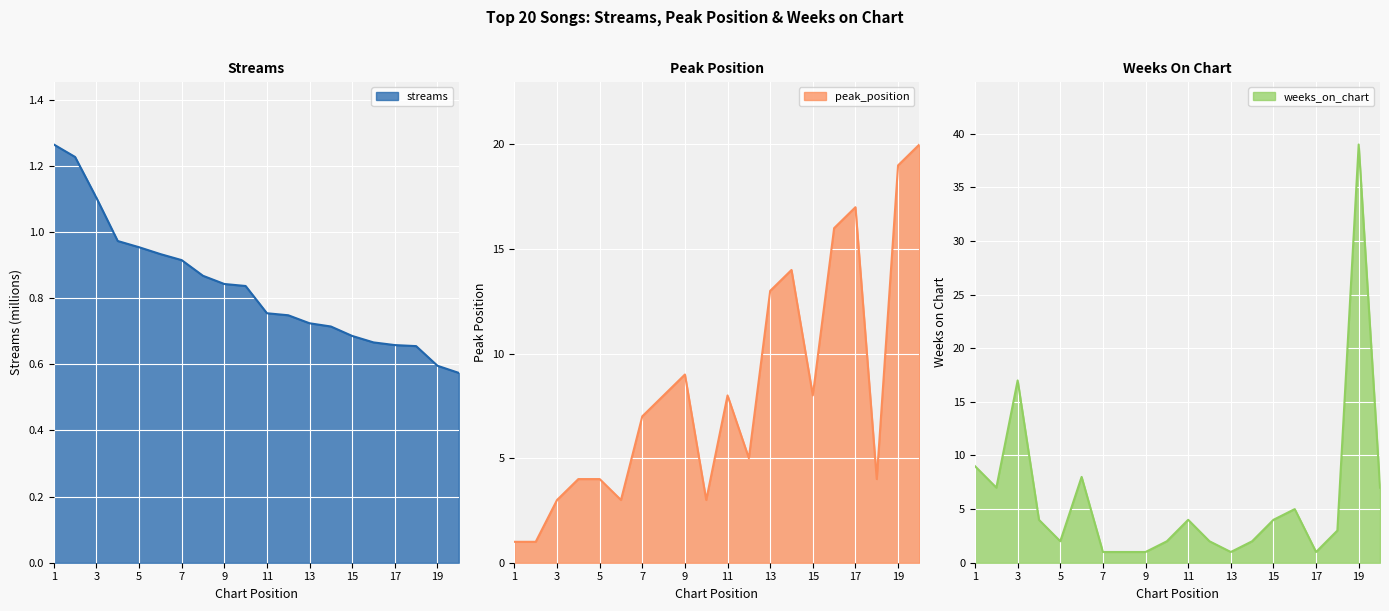

At which label is streams closest to 0?

20